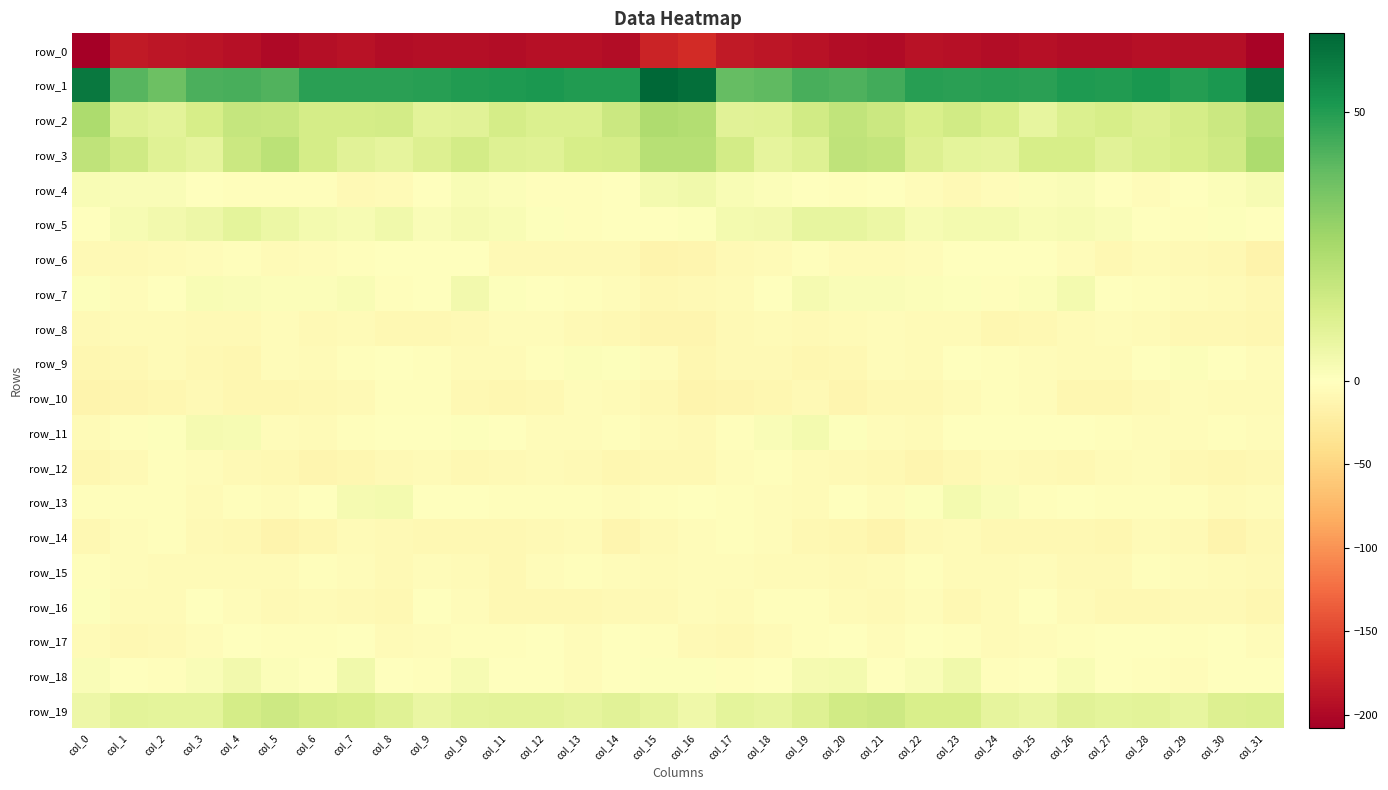

Is the value of row_2 at col_15 greater than the value of row_12 at col_2?

Yes